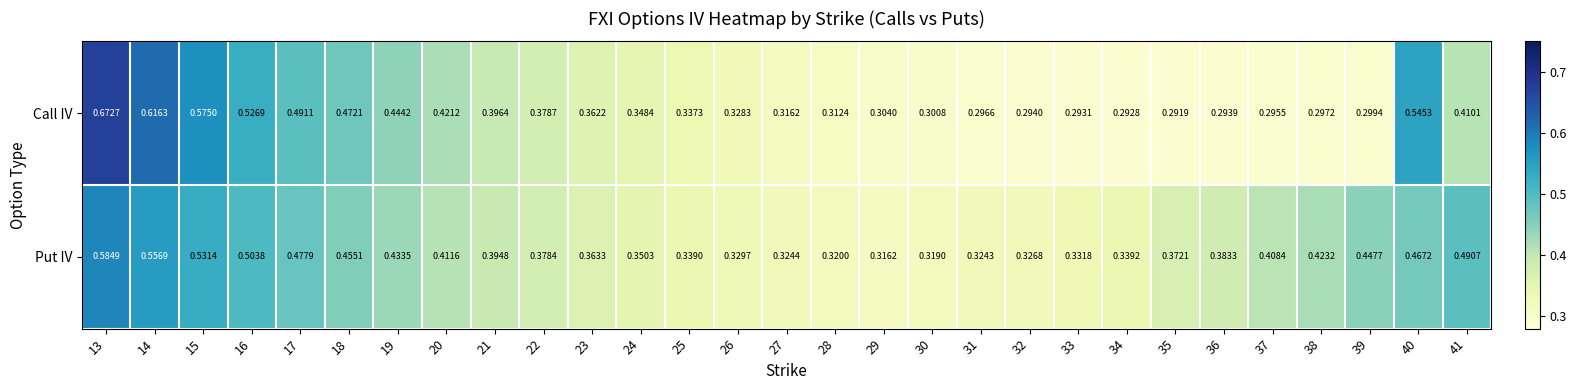

Which series has the largest total across all categories?

Put IV